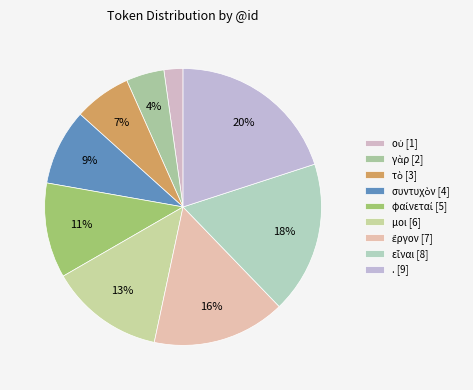

True or false: φαίνεταί accounts for 11% of the total.

True